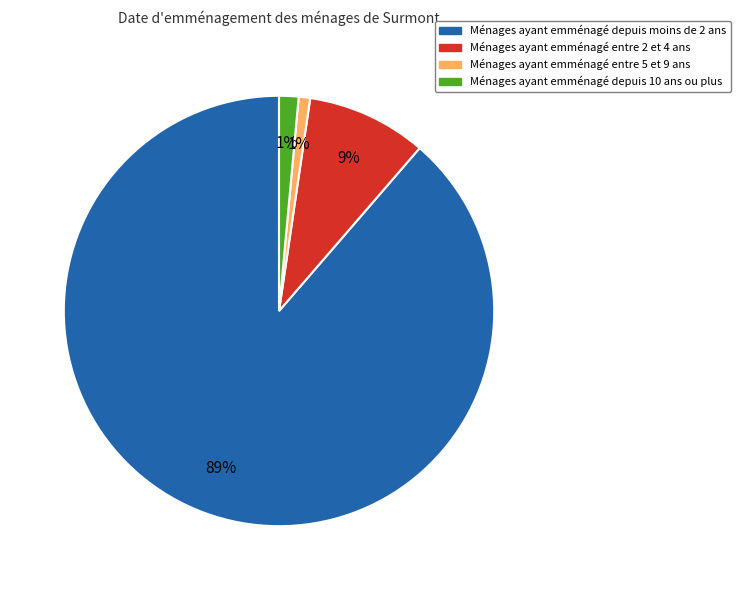

To the nearest percent, what is the difference between the Ménages ayant emménagé entre 2 et 4 ans and Ménages ayant emménagé depuis 10 ans ou plus slice percentages?

8%